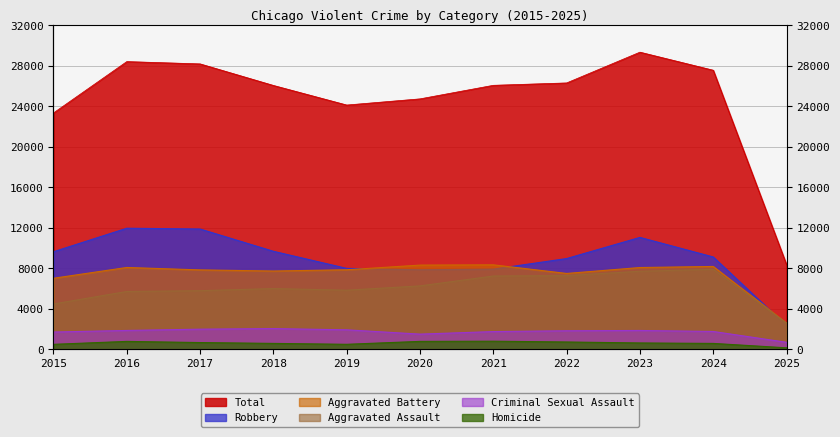

At which category does the chart reach its peak across all series?

2023